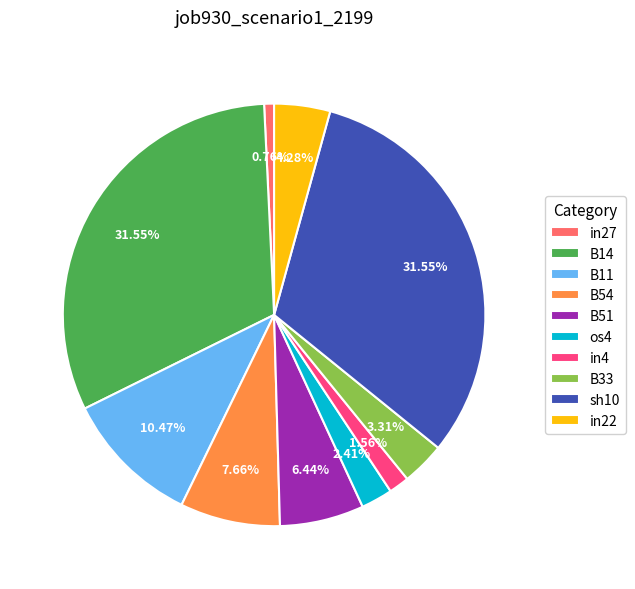

Between B51 and B11, which is larger?

B11